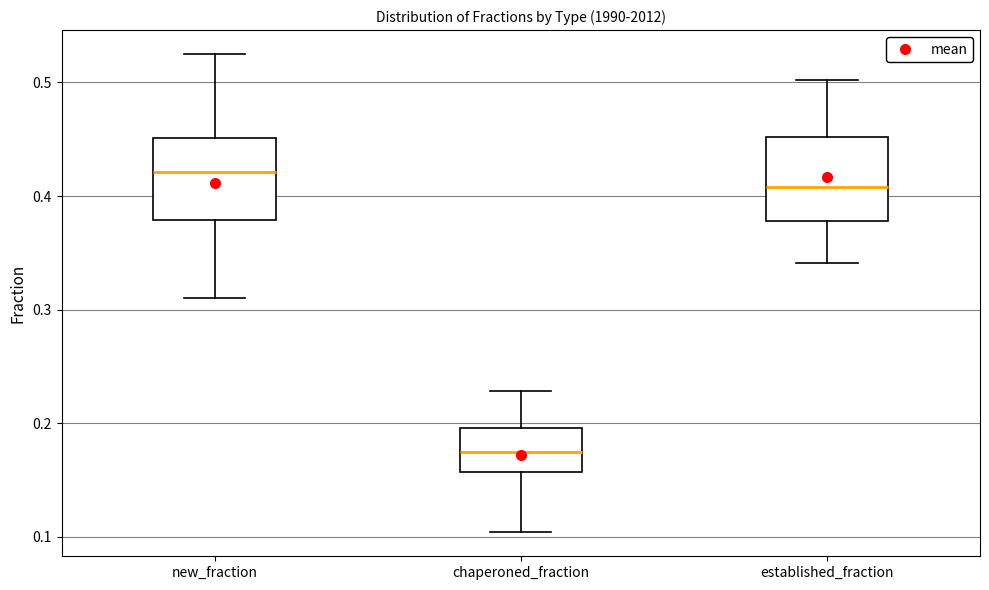

Reading left to right, transcribe this box plot: for each box, give where its median line is, the range the box spans, and where its two whiskers end, as read against the y-axis. The values are not printed on the chart, so give them approximately, as read against the axis.

new_fraction: median 0.42, box 0.38 to 0.45, whiskers 0.31 to 0.53
chaperoned_fraction: median 0.18, box 0.16 to 0.20, whiskers 0.10 to 0.23
established_fraction: median 0.41, box 0.38 to 0.45, whiskers 0.34 to 0.50